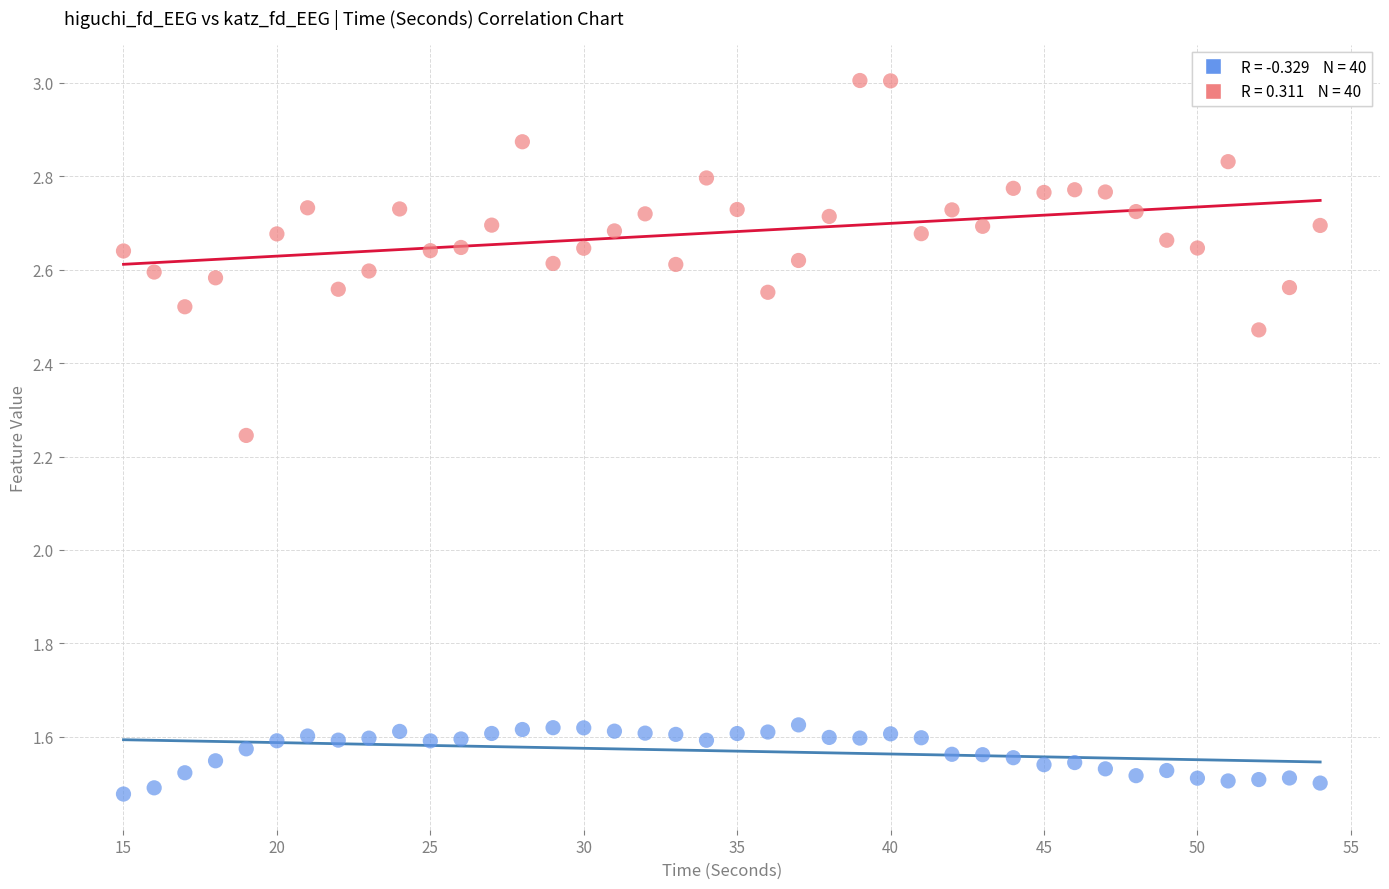

Across all data points, what is the range of X values (max minus min)?

39.0